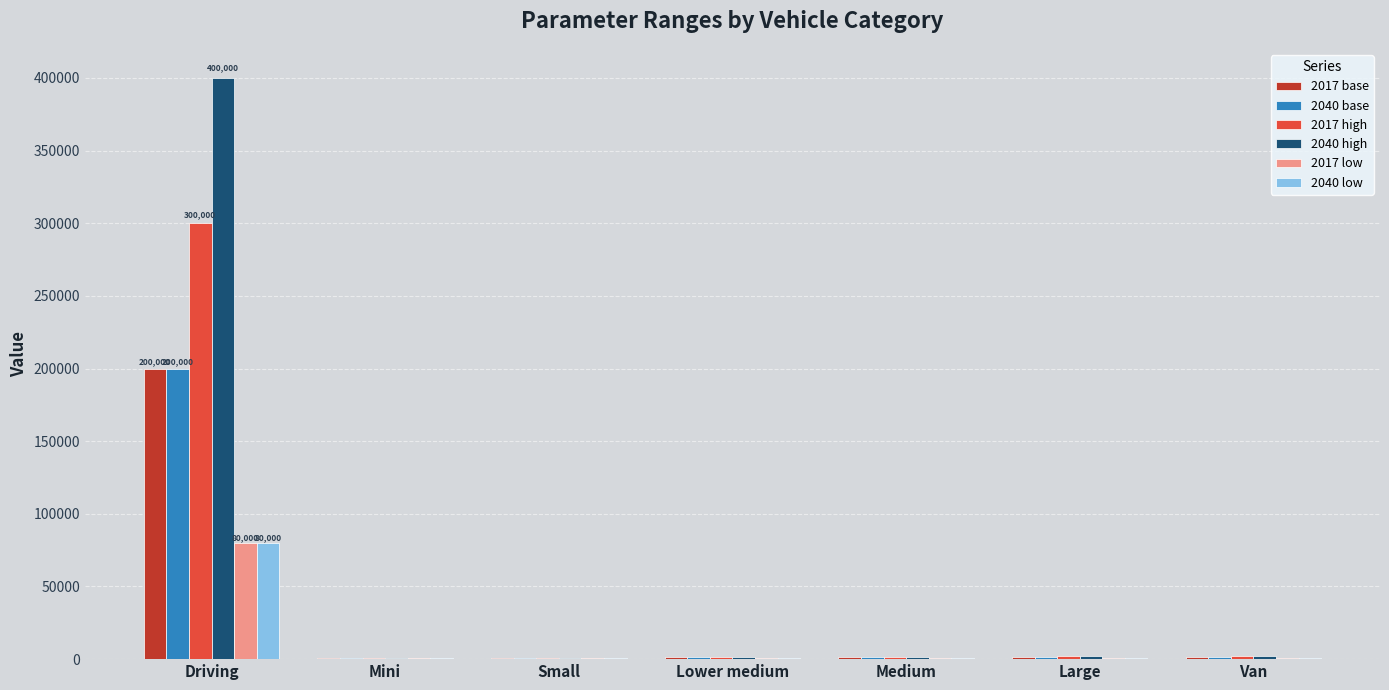

Which series has the largest range (max minus min)?

2040 high